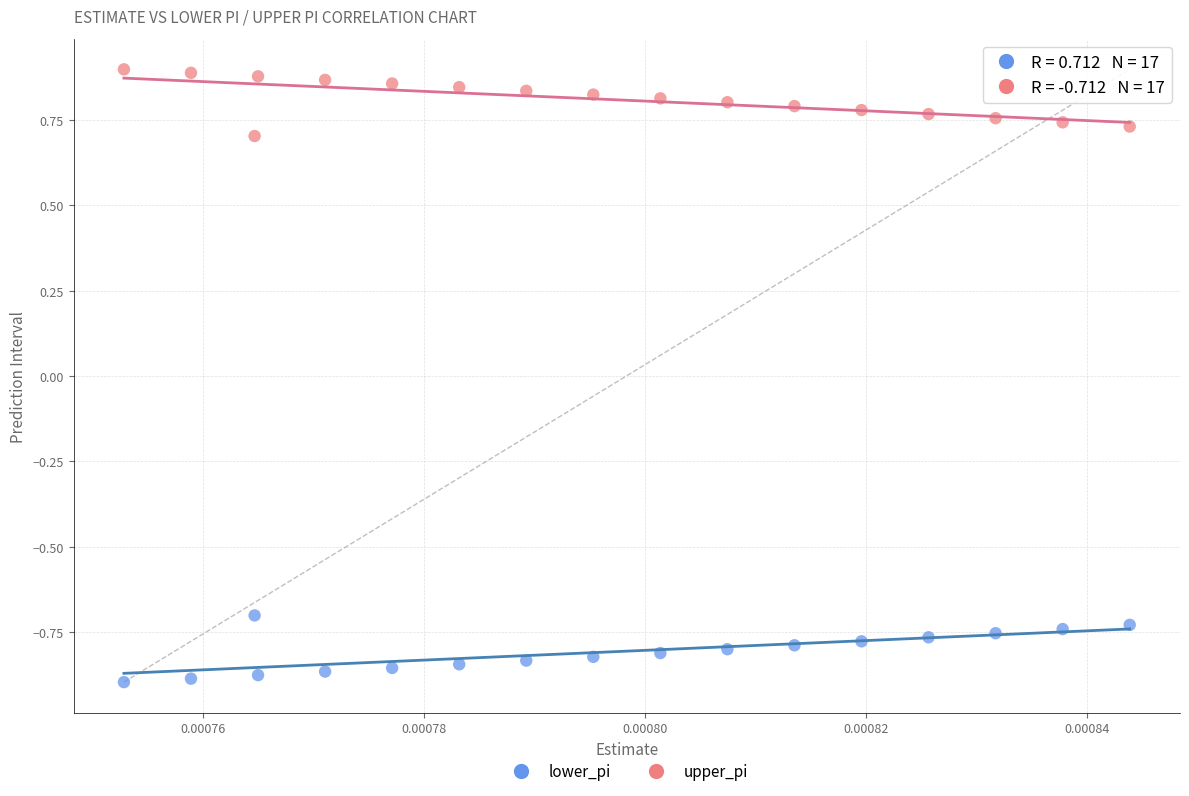

Which series reaches the maximum Y coordinate?

upper_pi